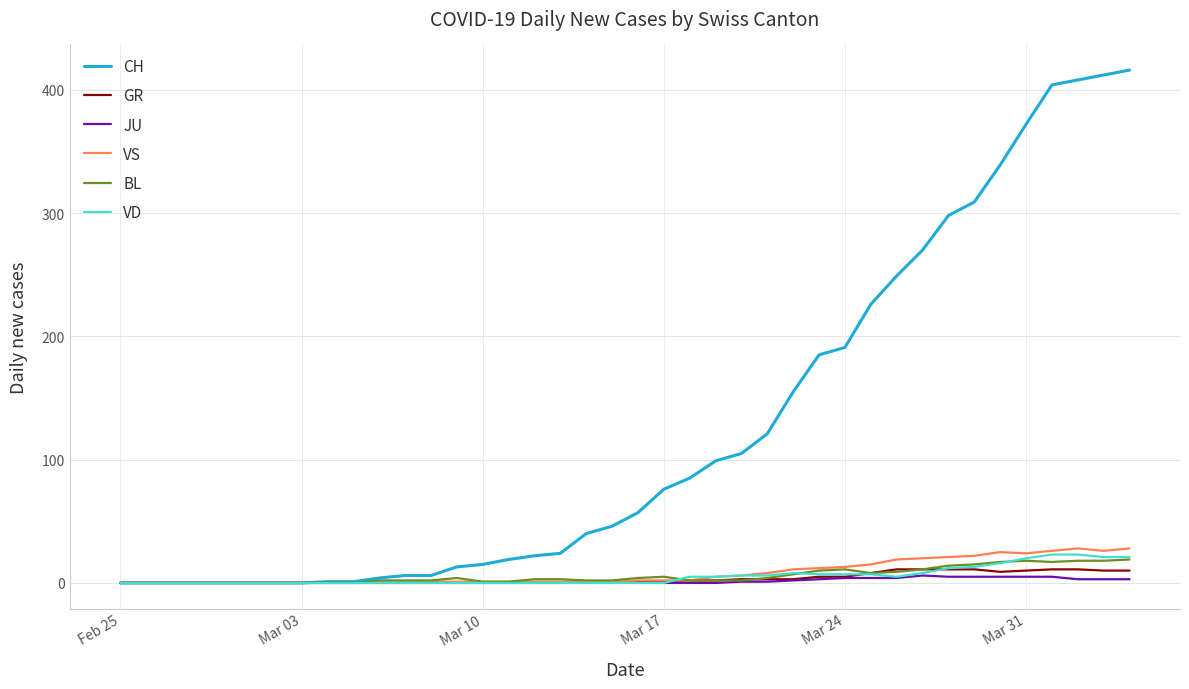

At how many categories does at least one series exceed 150?

14